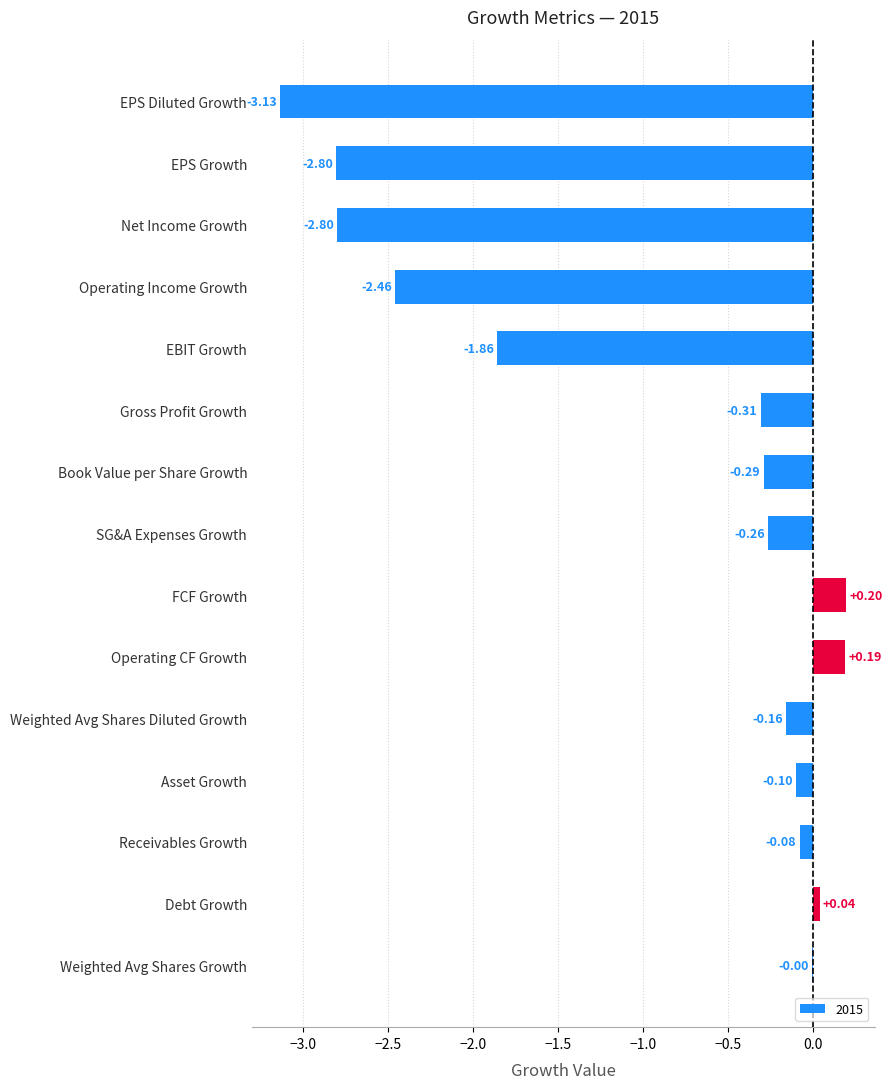

At which label is the value closest to -1?

Gross Profit Growth